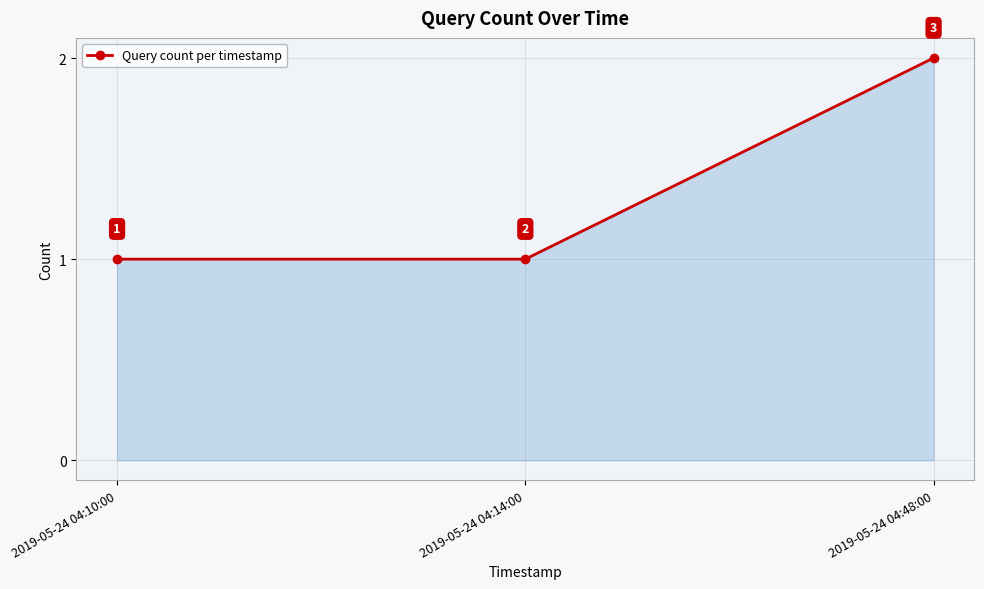

How many lines are shown in the chart?

1